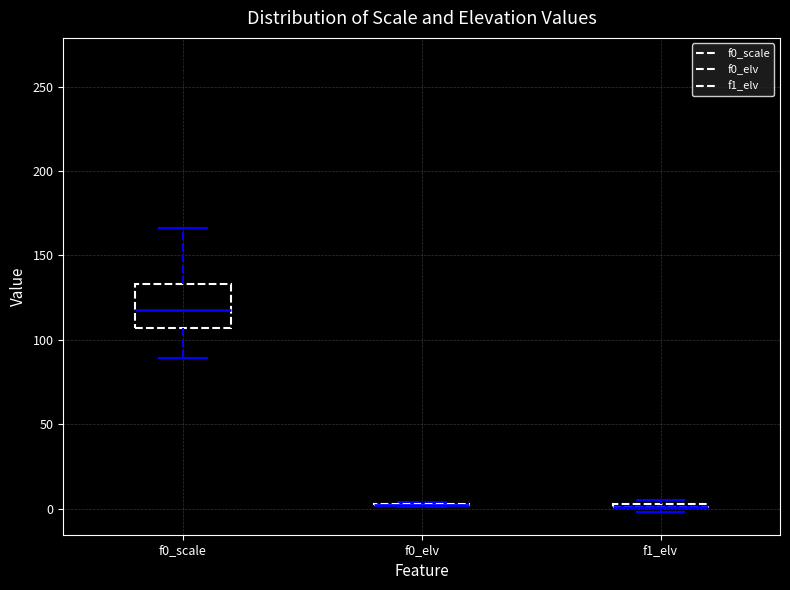

Where is the upper edge of the box for f1_elv on the y-axis? The values are not printed on the chart, so give them approximately, as read against the axis.

5